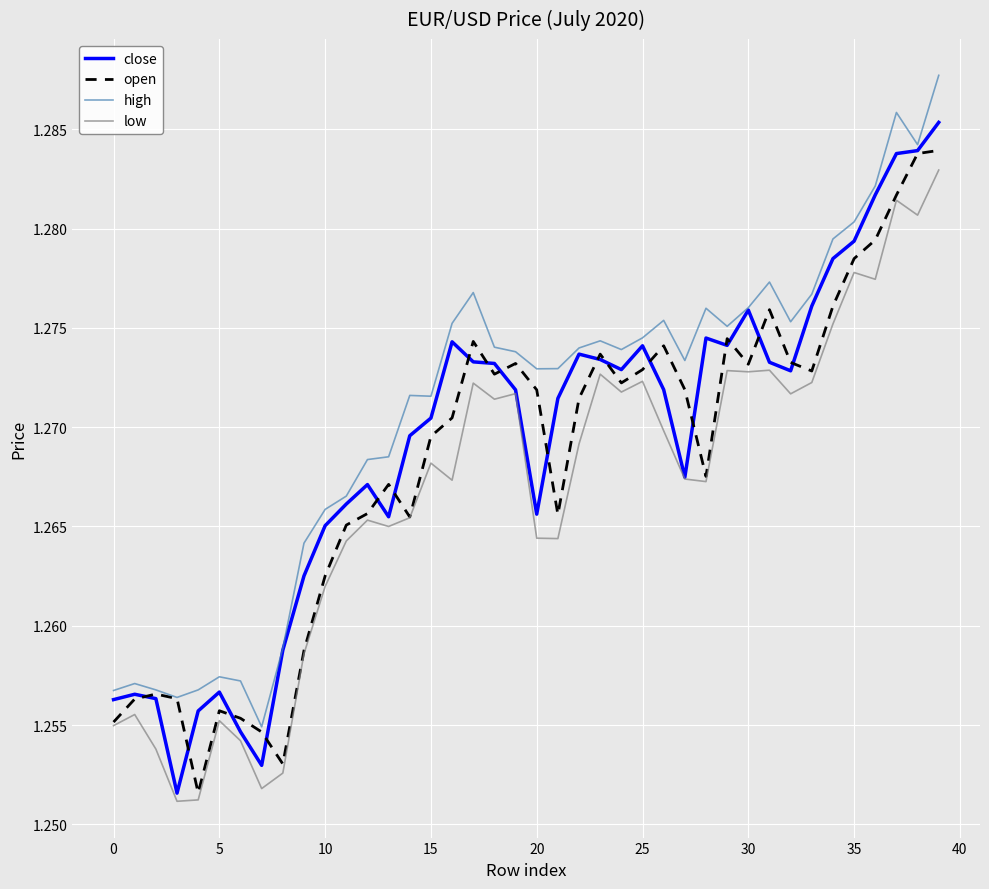

Rank the series by their average value, from highest to lowest.

high, close, open, low